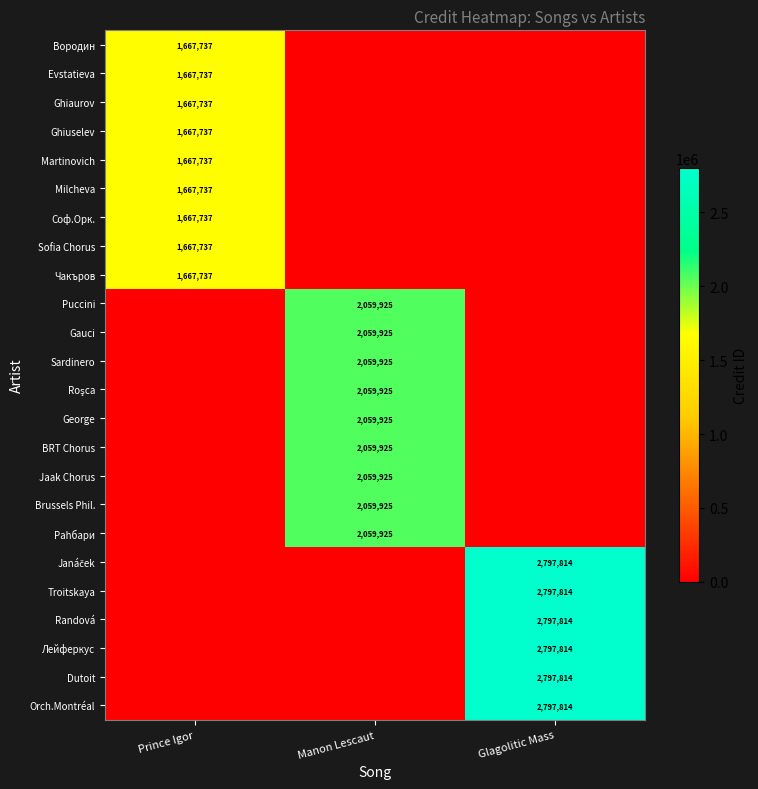

True or false: Martinovich has a value of 1667737 at Prince Igor.

True